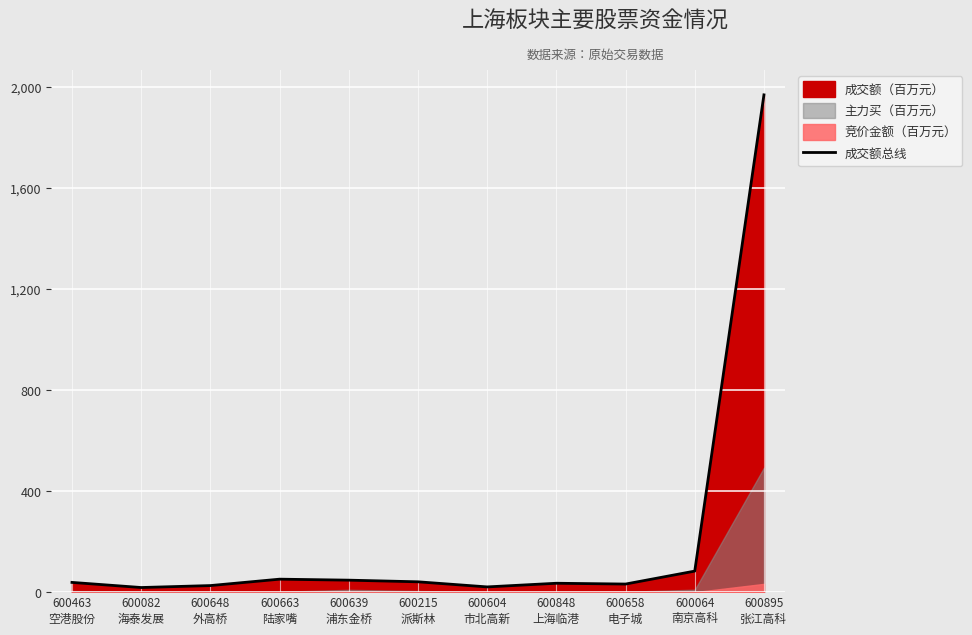

Does the chart display data point markers on the line(s)?

No